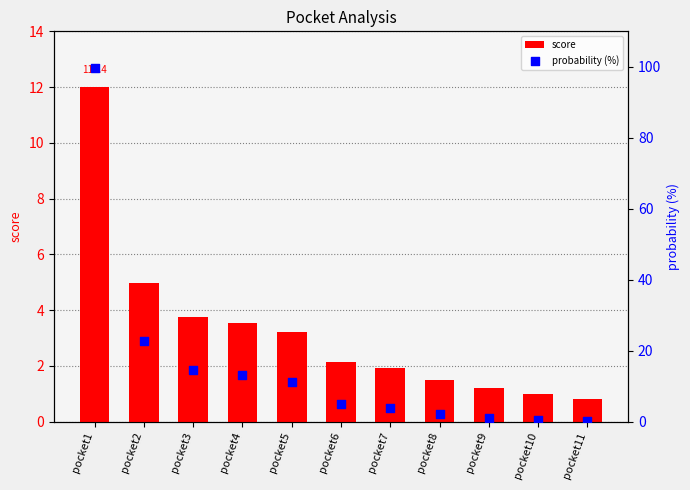

Which series has the largest total across all categories?

probability (%)